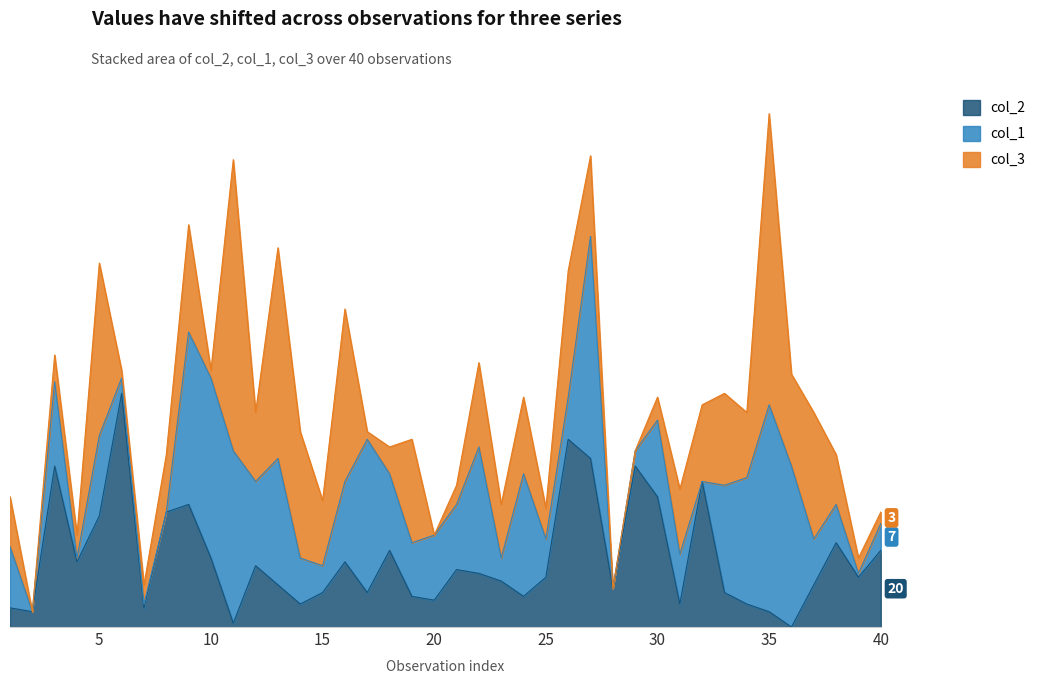

What value does the col_2 series have at 21, to the nearest 10?

20